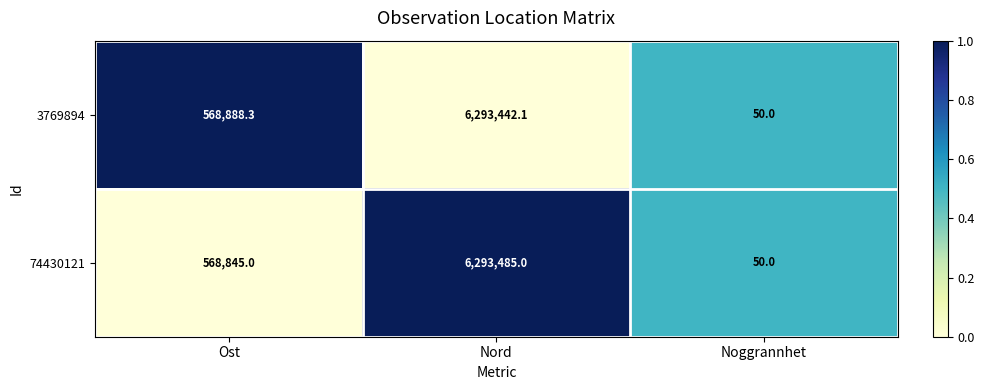

Which series has the largest total across all categories?

3769894